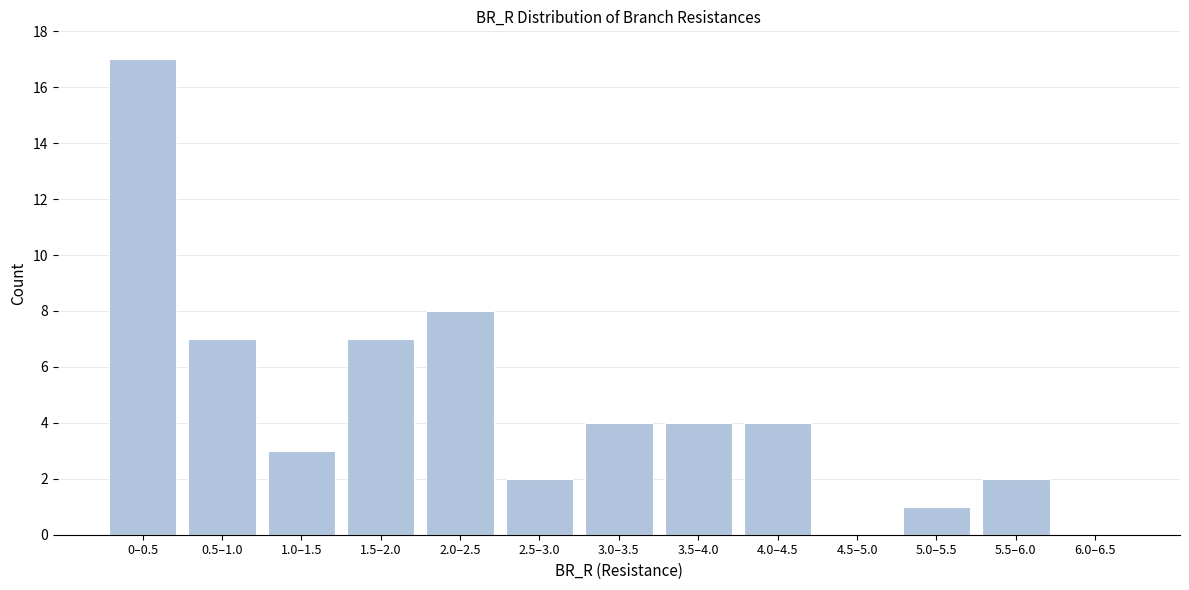

Reading right to left, list all the values displayed in this chart.

6.0–6.5=0	5.5–6.0=2	5.0–5.5=1	4.5–5.0=0	4.0–4.5=4	3.5–4.0=4	3.0–3.5=4	2.5–3.0=2	2.0–2.5=8	1.5–2.0=7	1.0–1.5=3	0.5–1.0=7	0–0.5=17